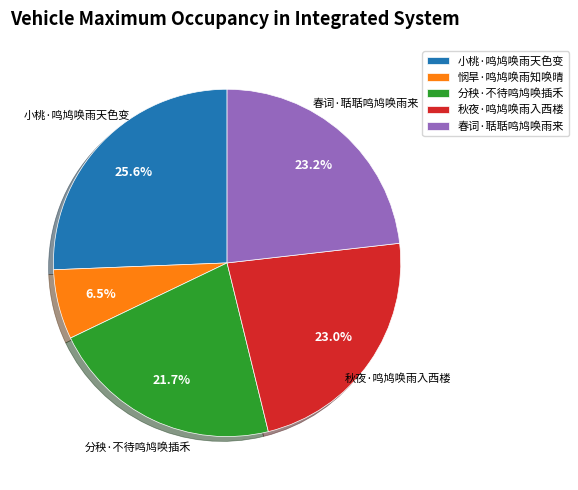

To the nearest percent, what portion does 秋夜·鸣鸠唤雨入西楼 represent?

23%